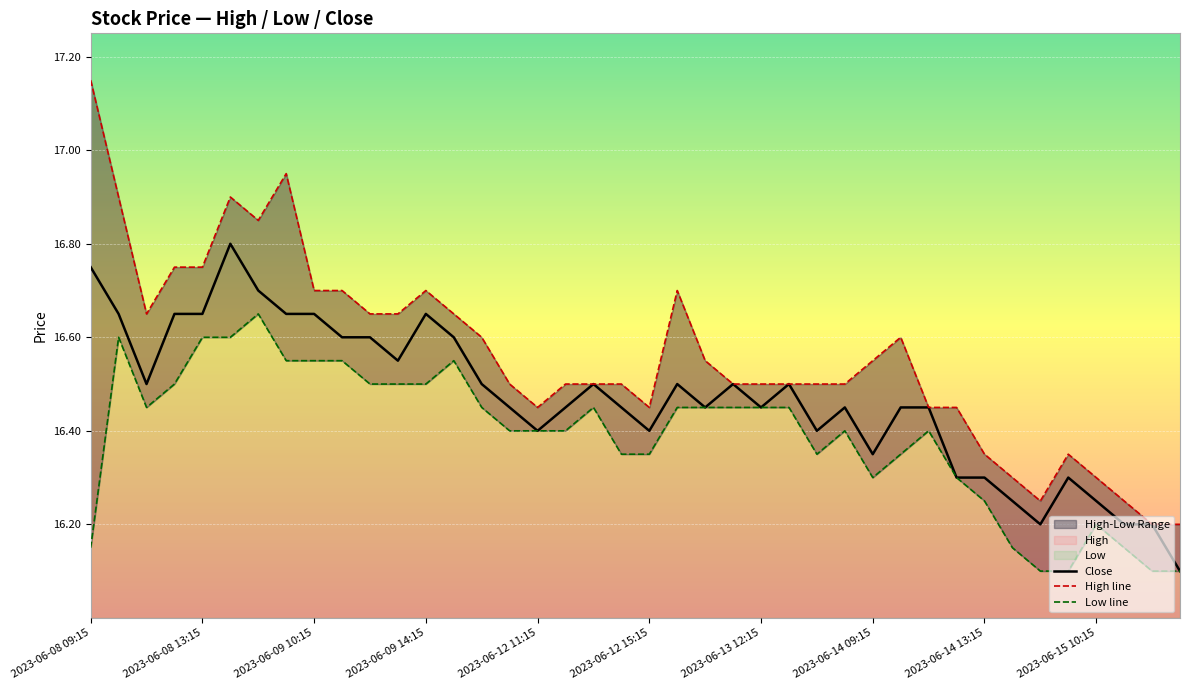

List the series in order of their overall mean, lowest first.

Low, Close, High